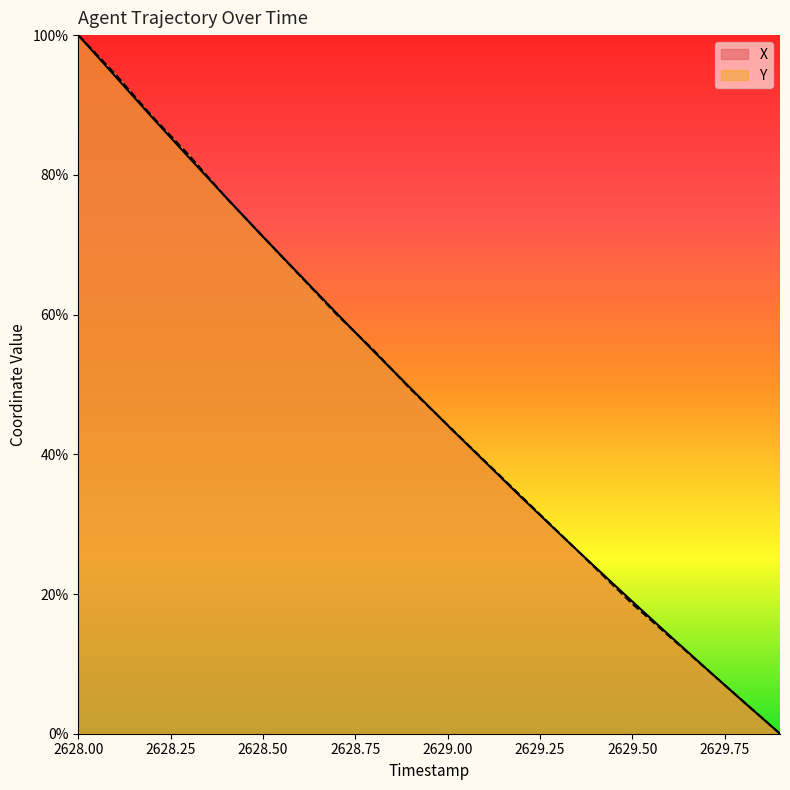

At which category is the sum across all series the highest?

2628.00